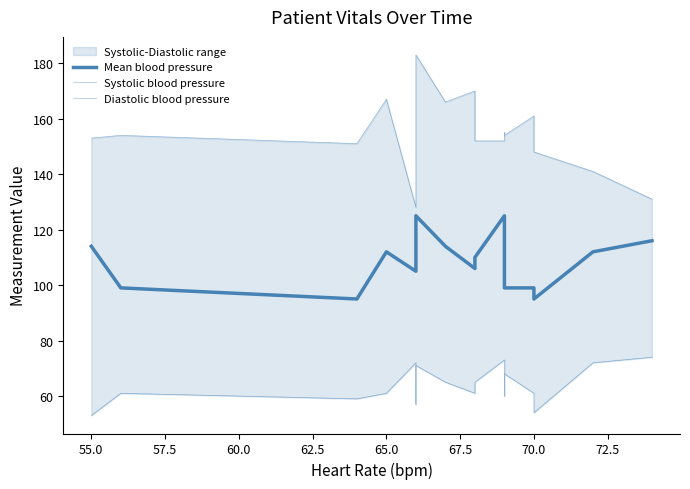

What is the sum of all Diastolic blood pressure values?

1087